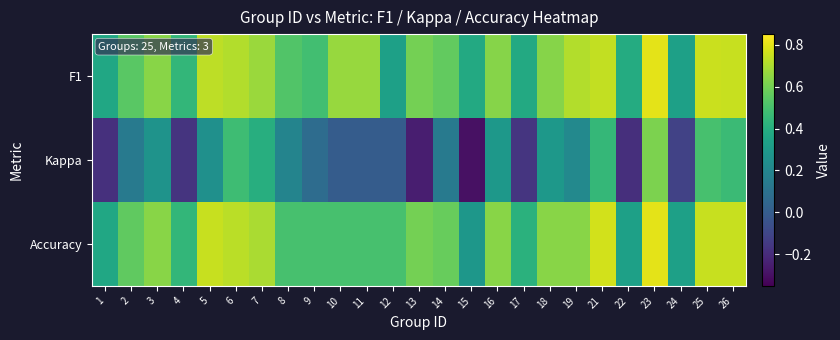

Rank the series at 10 from highest to lowest value.

F1, Accuracy, Kappa